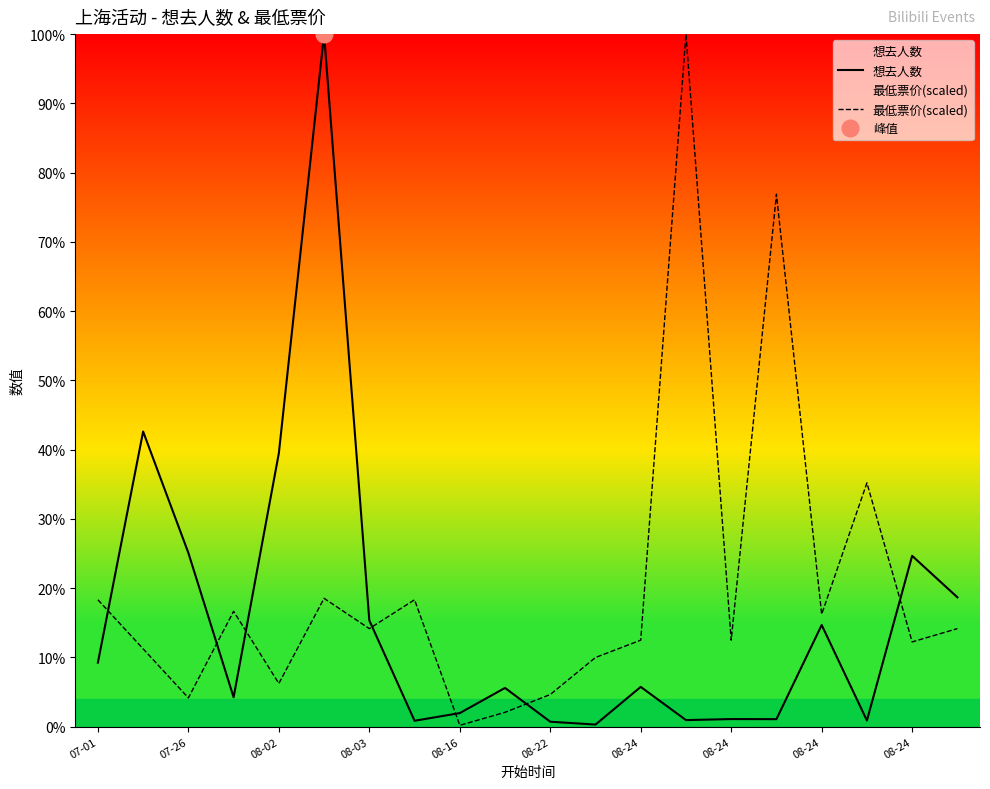

Between which two adjacent categories do 最低票价(scaled) and 想去人数 first intersect?

07-01 and 07-26